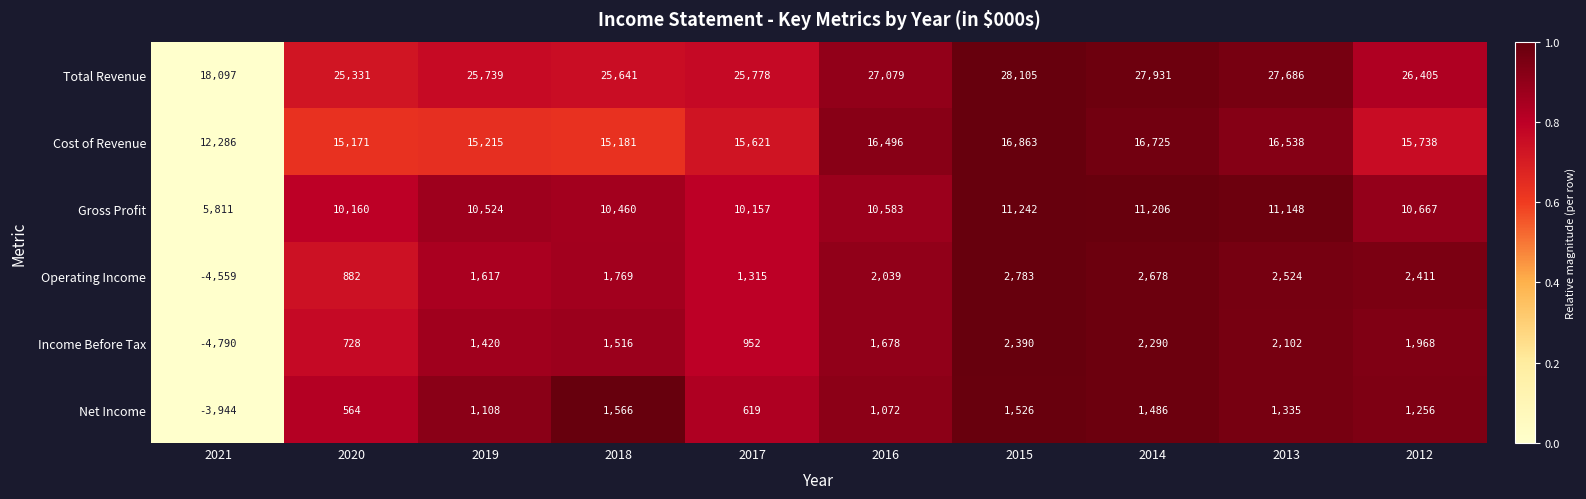

What is the difference between the second highest and minimum values in the Net Income series?

5470